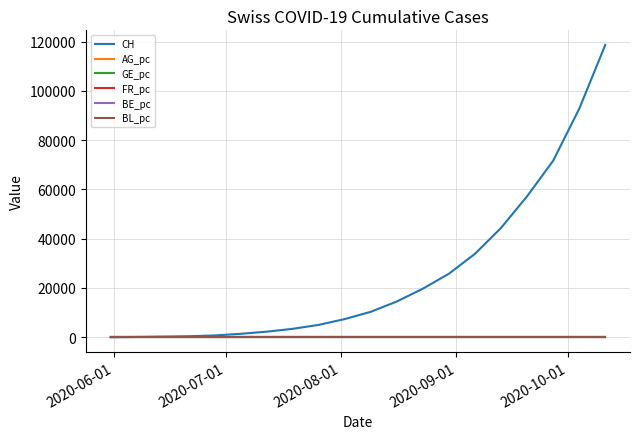

What is the greatest value displayed?

118654.0